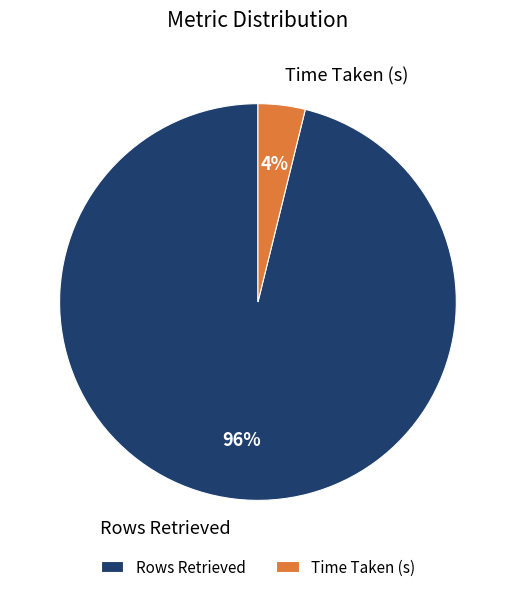

Is the sum of Rows Retrieved and Time Taken (s) greater than half?

Yes